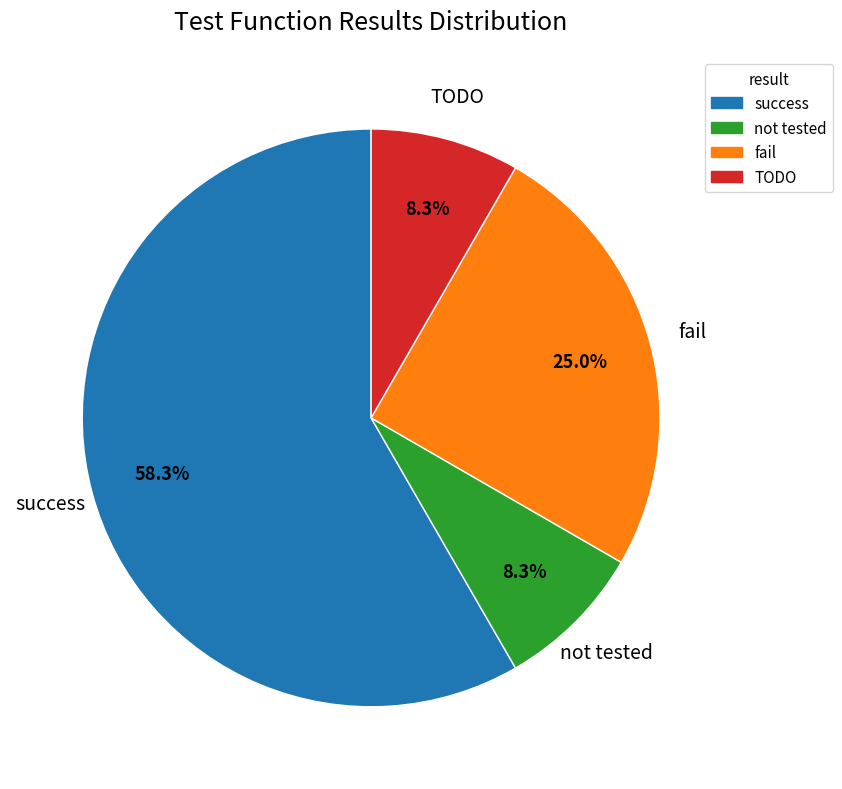

Does any single category account for the majority?

Yes